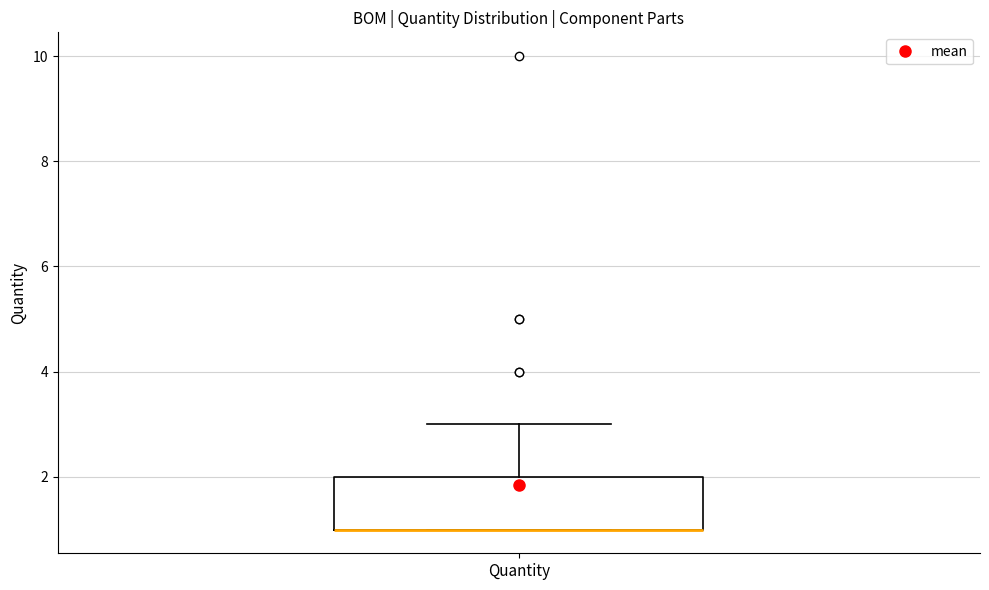

Transcribe this box plot: give where the median line is, the range the box spans, and where the two whiskers end, as read against the y-axis. The values are not printed on the chart, so give them approximately, as read against the axis.

median 1 (drawn on the box's lower edge), box 1 to 2, whiskers 1 to 3